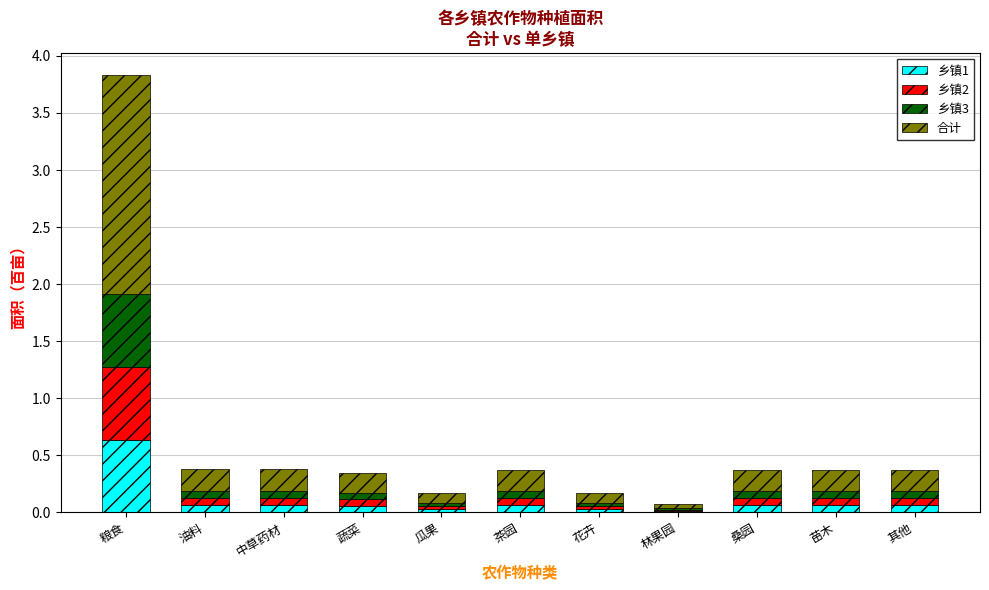

The 乡镇1 series shows 0.1 at 蔬菜. True or false?

True